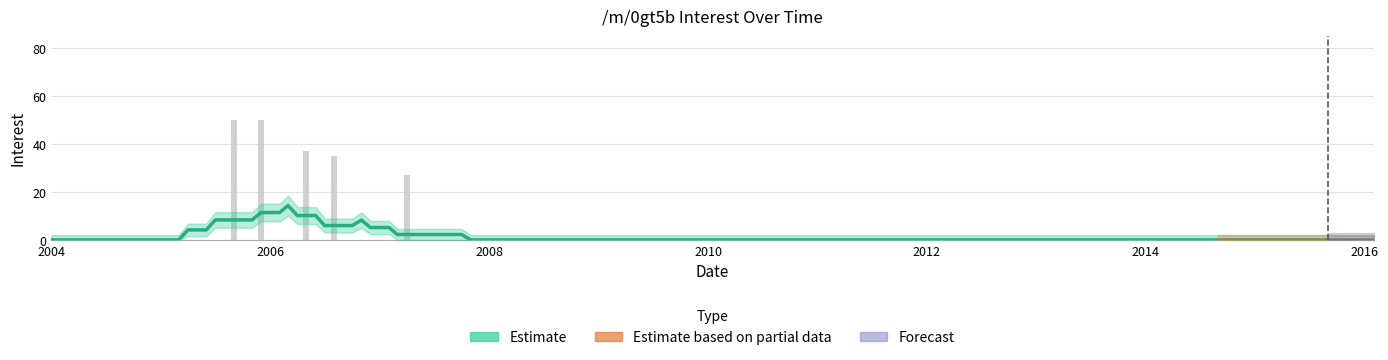

Reading left to right, transcribe all the data shown in this chart.

0	0	0	50	50	37	35	27	0	0	0	0	0	0	0	0	0	0	0	0	0	0	0	0	0	0